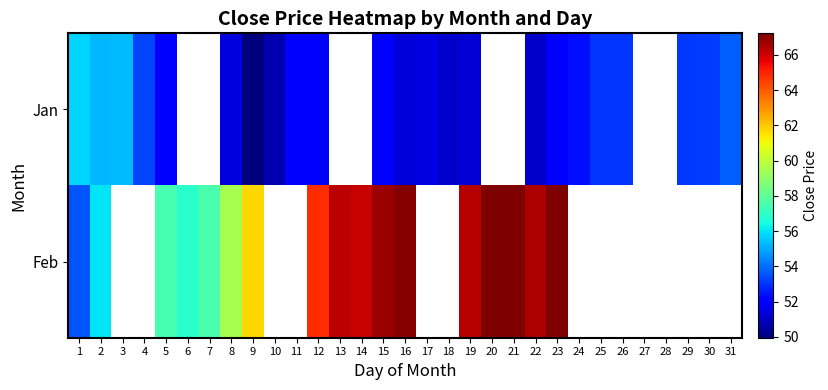

At how many categories does at least one series exceed 58?

12